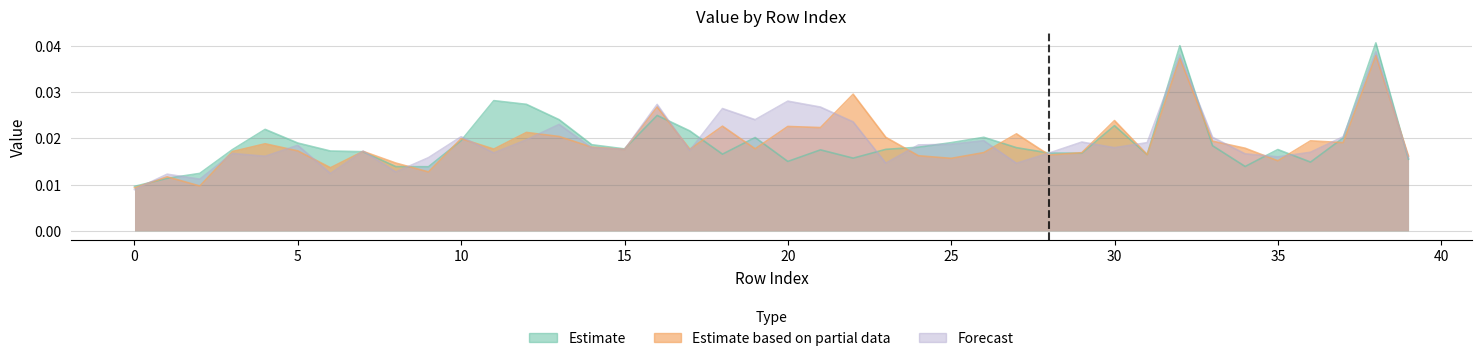

How many interior local peaks does the Forecast series have?

13